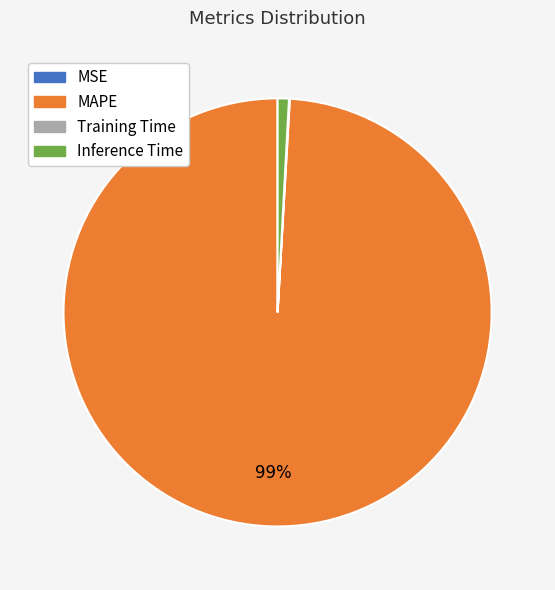

Which slice is the largest?

MAPE